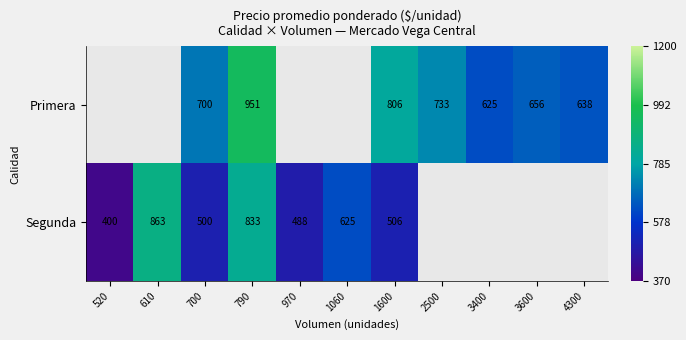

At which category is the sum across all series the highest?

790